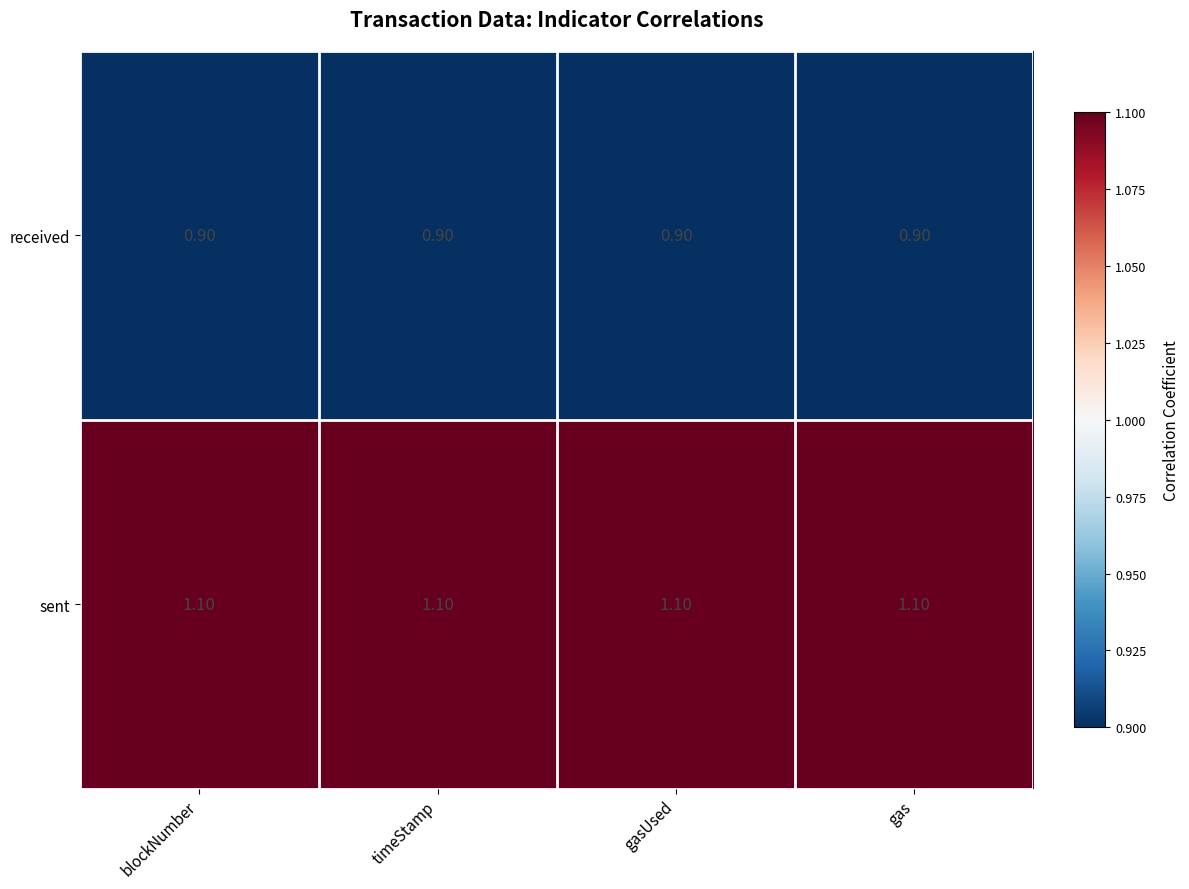

Rank the series by their average value, from highest to lowest.

sent, received